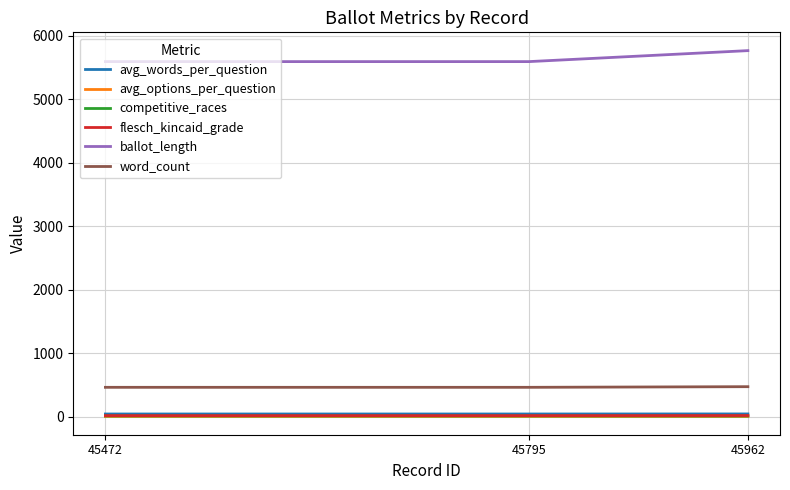

Which series has the largest total across all categories?

ballot_length